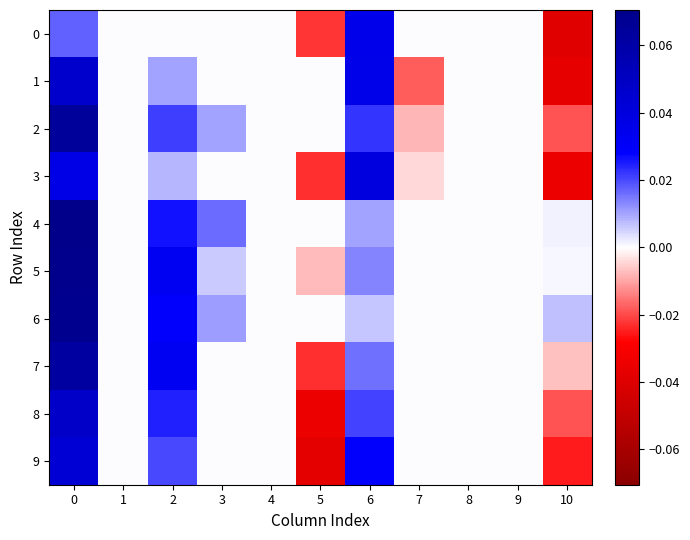

Reading left to right, transcribe all the data shown in this chart.

0: 0=0.0	1=0.0	2=0.0	3=0.0	4=0.0	5=-0.0	6=0.0	7=0.0	8=0.0	9=0.0	10=-0.0
1: 0=0.0	1=0.0	2=0.0	3=0.0	4=0.0	5=0.0	6=0.0	7=-0.0	8=0.0	9=0.0	10=-0.0
2: 0=0.1	1=0.0	2=0.0	3=0.0	4=0.0	5=0.0	6=0.0	7=-0.0	8=0.0	9=0.0	10=-0.0
3: 0=0.0	1=0.0	2=0.0	3=0.0	4=0.0	5=-0.0	6=0.0	7=-0.0	8=0.0	9=0.0	10=-0.0
4: 0=0.1	1=0.0	2=0.0	3=0.0	4=0.0	5=0.0	6=0.0	7=0.0	8=0.0	9=0.0	10=0.0
5: 0=0.1	1=0.0	2=0.0	3=0.0	4=0.0	5=-0.0	6=0.0	7=0.0	8=0.0	9=0.0	10=0.0
6: 0=0.1	1=0.0	2=0.0	3=0.0	4=0.0	5=0.0	6=0.0	7=0.0	8=0.0	9=0.0	10=0.0
7: 0=0.1	1=0.0	2=0.0	3=0.0	4=0.0	5=-0.0	6=0.0	7=0.0	8=0.0	9=0.0	10=-0.0
8: 0=0.0	1=0.0	2=0.0	3=0.0	4=0.0	5=-0.0	6=0.0	7=0.0	8=0.0	9=0.0	10=-0.0
9: 0=0.0	1=0.0	2=0.0	3=0.0	4=0.0	5=-0.0	6=0.0	7=0.0	8=0.0	9=0.0	10=-0.0